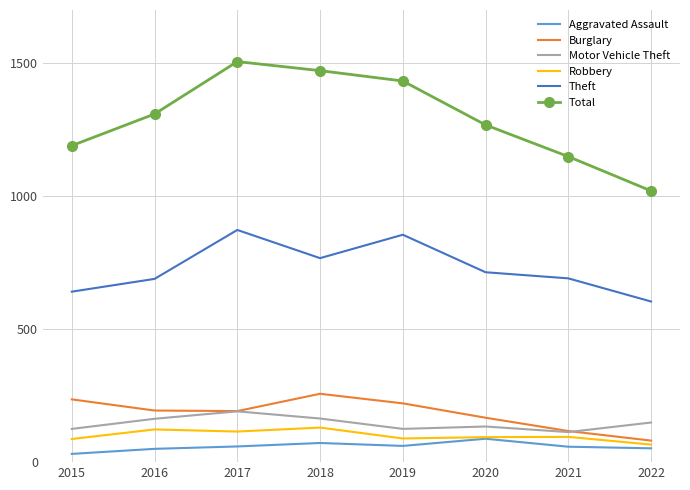

The value of Theft at 2016 is 689. True or false?

True